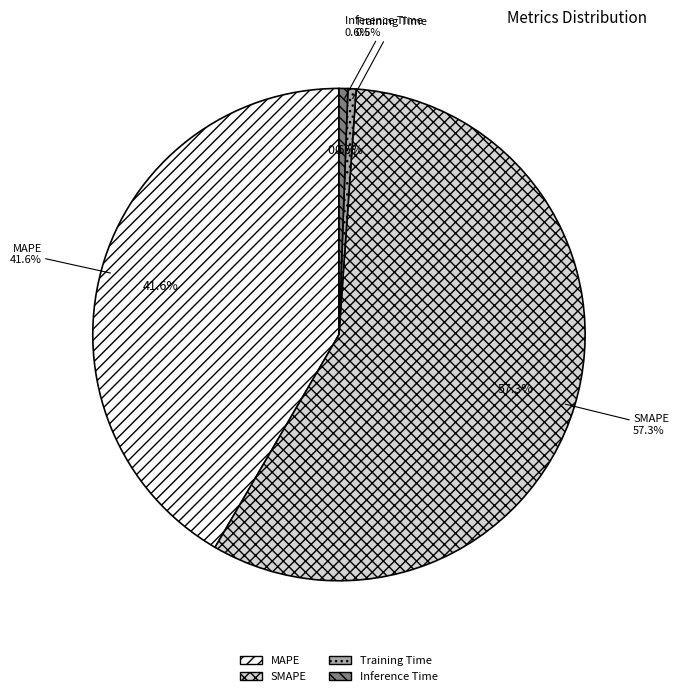

Rank the categories by value from highest to lowest.

SMAPE, MAPE, Inference Time, Training Time